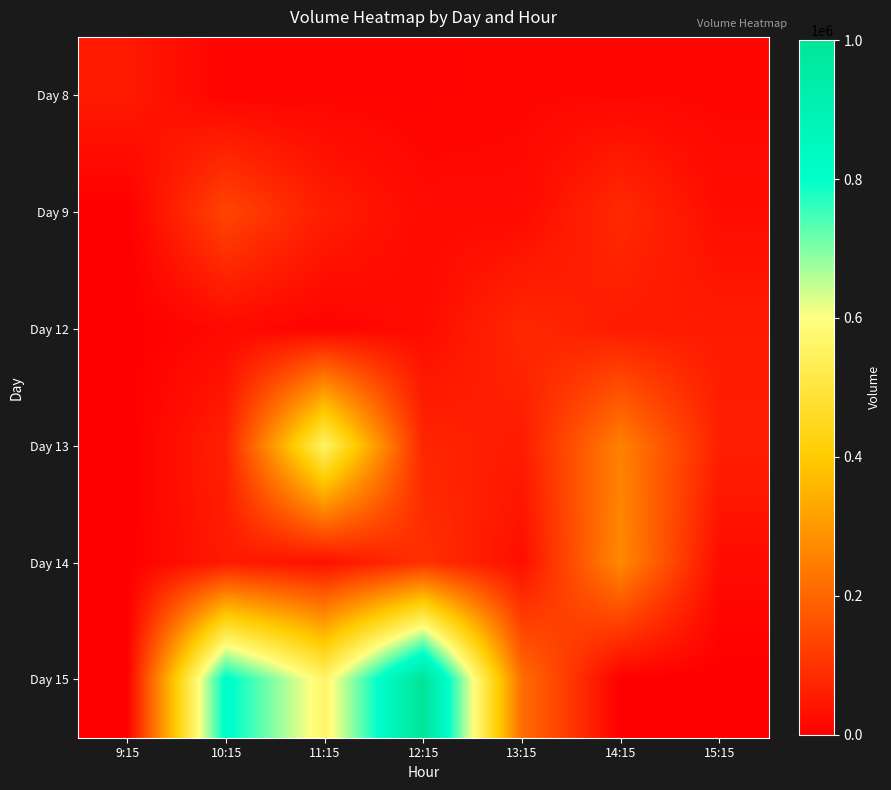

Reading left to right, what are all the values shown in this chart?

Day 8: 9:15=52982	10:15=9968	11:15=11297	12:15=10015	13:15=14992	14:15=16004	15:15=14094
Day 9: 9:15=0	10:15=137467	11:15=60025	12:15=23146	13:15=22409	14:15=84641	15:15=27692
Day 12: 9:15=0	10:15=20889	11:15=10217	12:15=24987	13:15=80938	14:15=55753	15:15=54242
Day 13: 9:15=0	10:15=66175	11:15=557988	12:15=75093	13:15=56019	14:15=255086	15:15=64061
Day 14: 9:15=0	10:15=54645	11:15=32839	12:15=98358	13:15=29706	14:15=270893	15:15=24717
Day 15: 9:15=0	10:15=816552	11:15=564998	12:15=1000475	13:15=216931	14:15=0	15:15=0